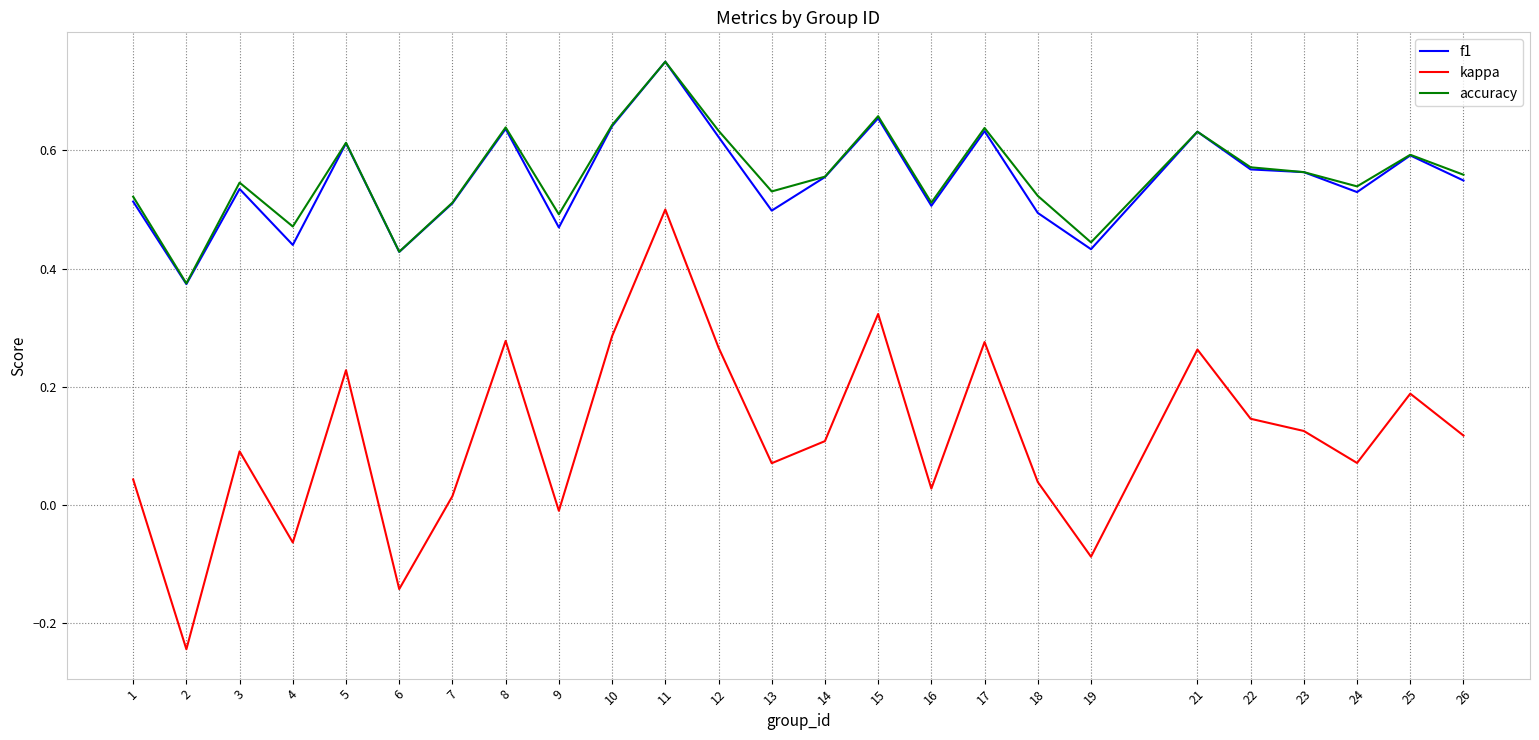

Rank the series at 19 from lowest to highest value.

kappa, f1, accuracy